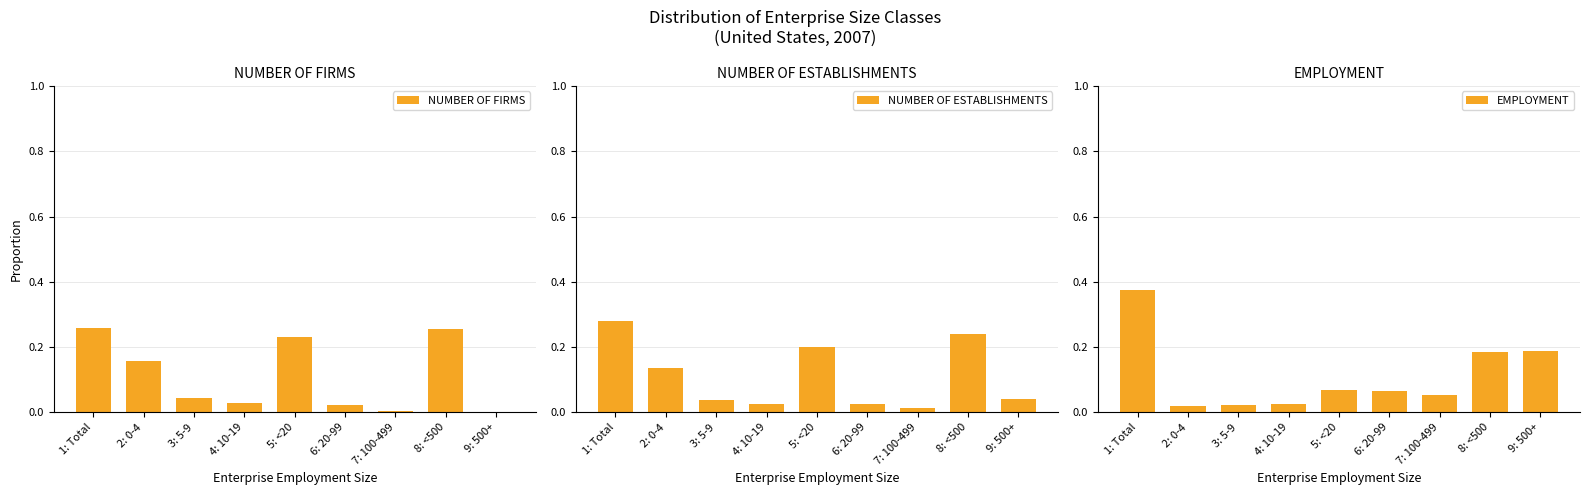

Which has a higher value, 9: 500+ or 3: 5-9?

3: 5-9